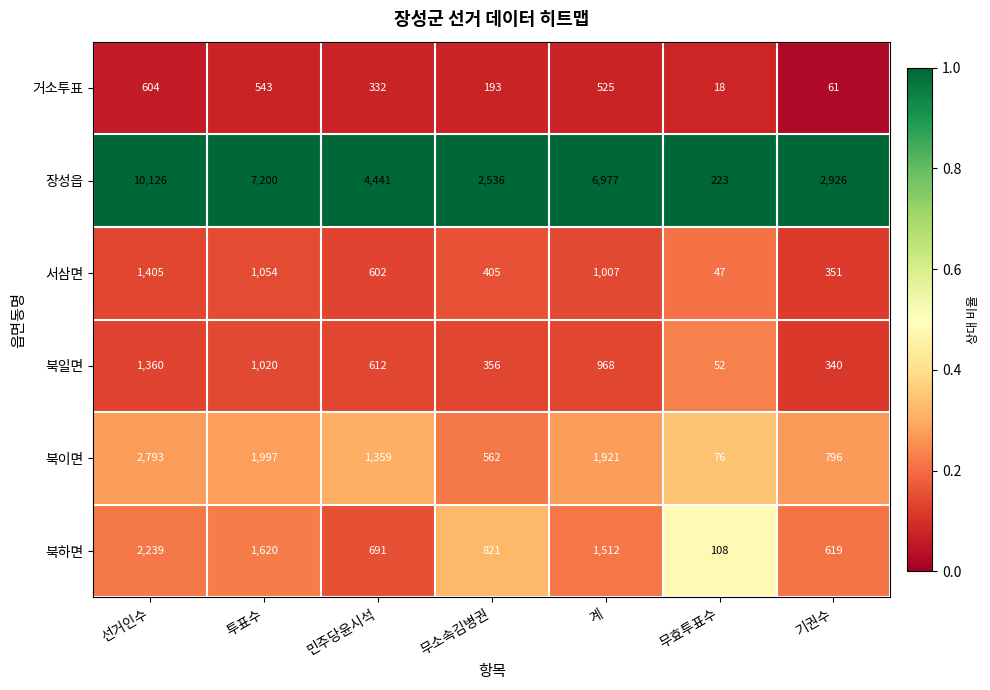

Rank the series at 민주당윤시석 from lowest to highest value.

거소투표, 서삼면, 북일면, 북하면, 북이면, 장성읍